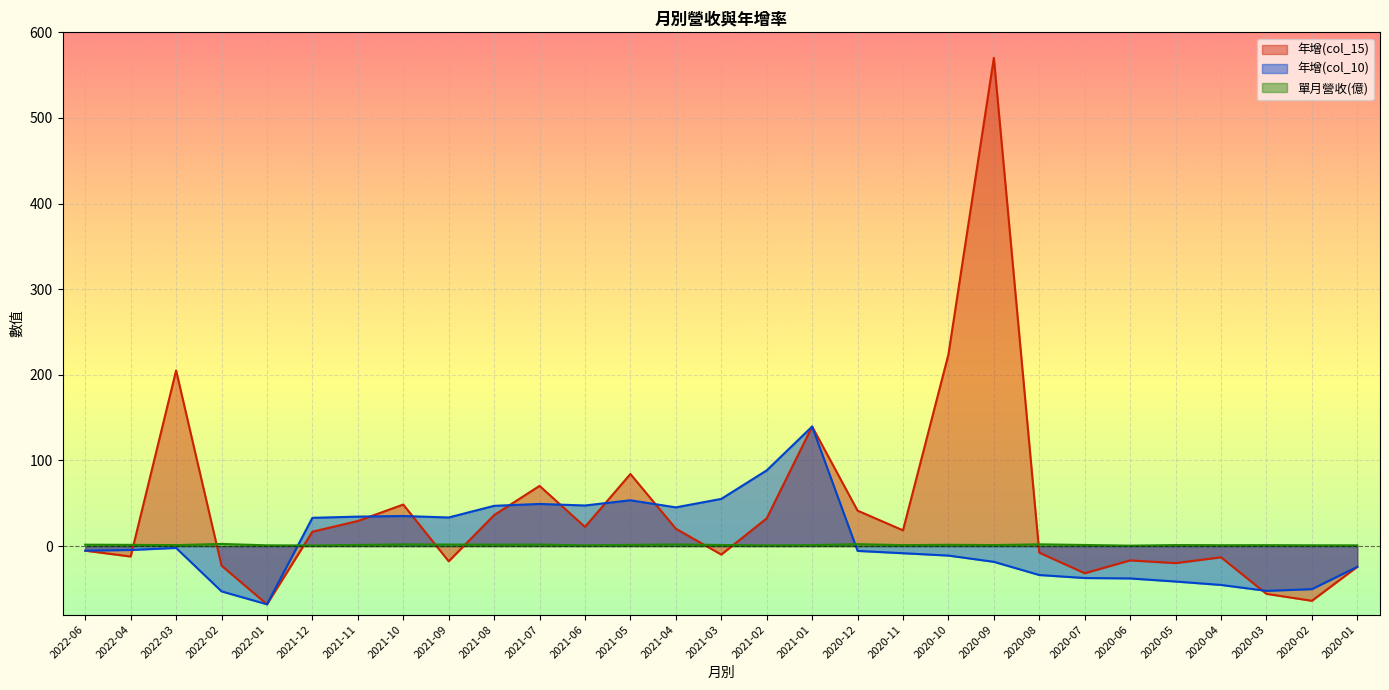

Which series has the largest total across all categories?

年增(col_15)